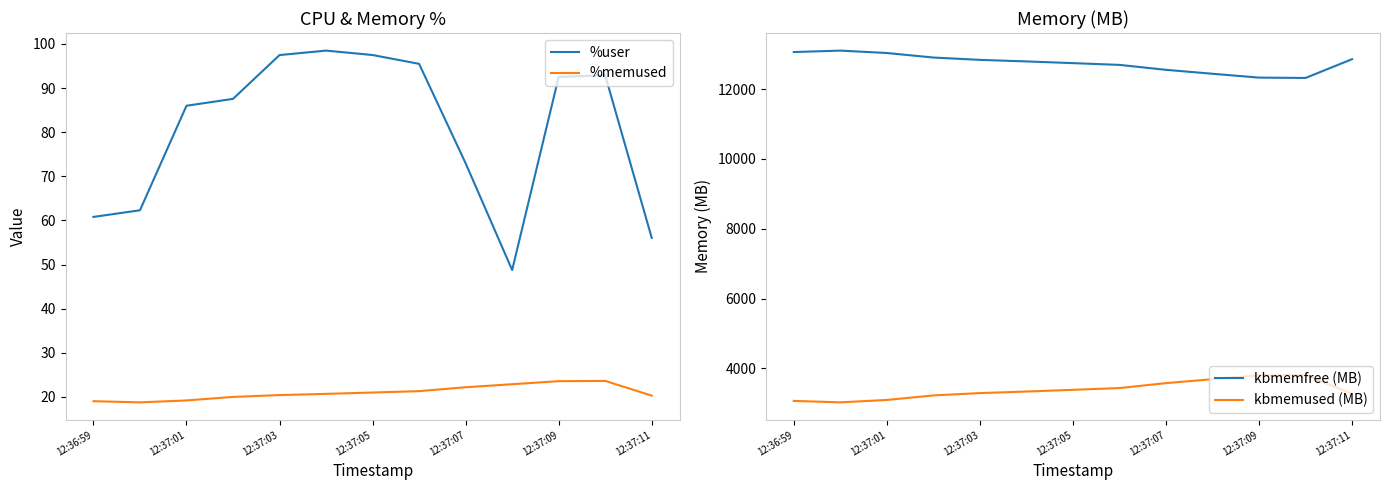

What is the highest value of the %memused series?

23.6